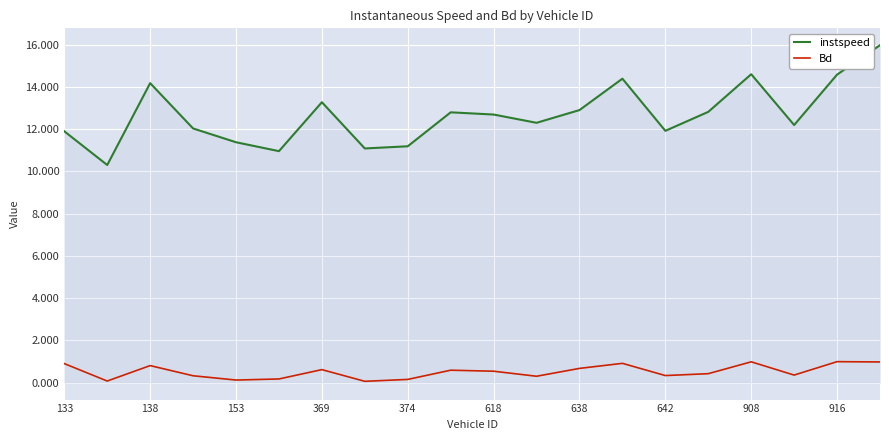

Which series has the largest range (max minus min)?

instspeed